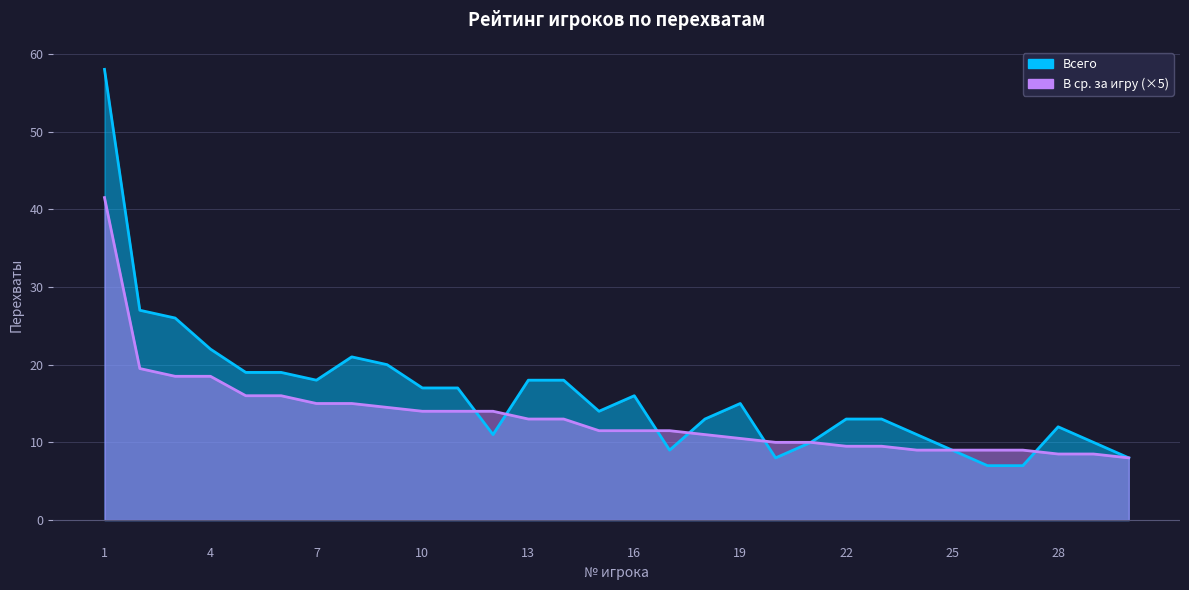

Which has a higher value, 26 or 6?

6